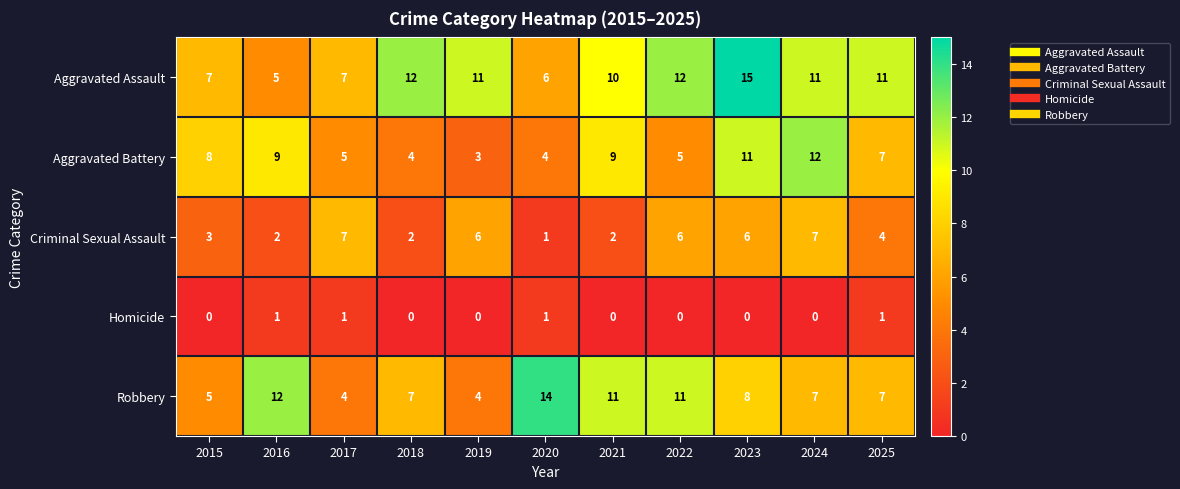

What is the difference between the second highest and minimum values in the Robbery series?

8